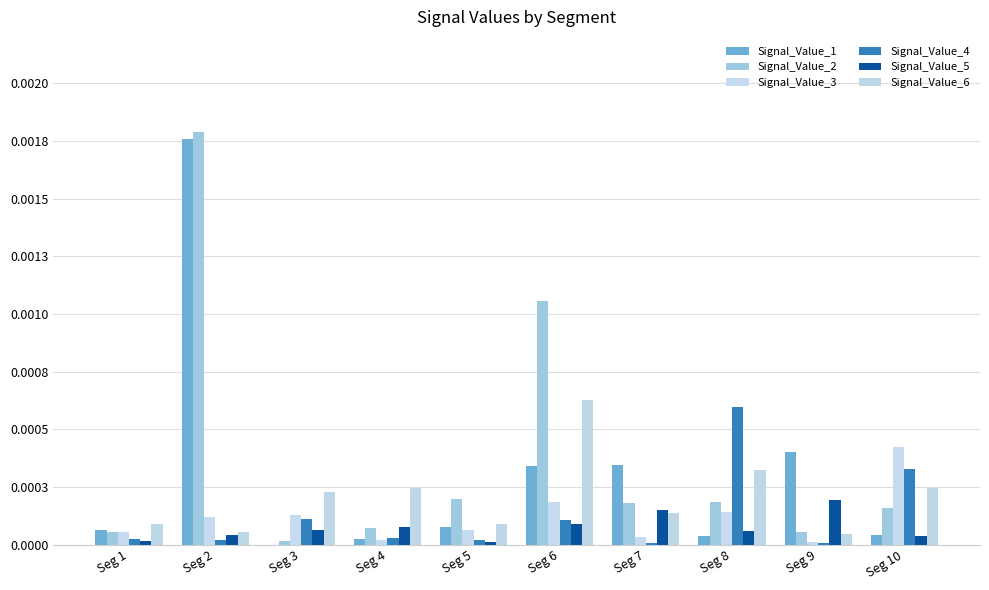

Rank the series at Seg 5 from lowest to highest value.

Signal_Value_5, Signal_Value_4, Signal_Value_3, Signal_Value_1, Signal_Value_6, Signal_Value_2